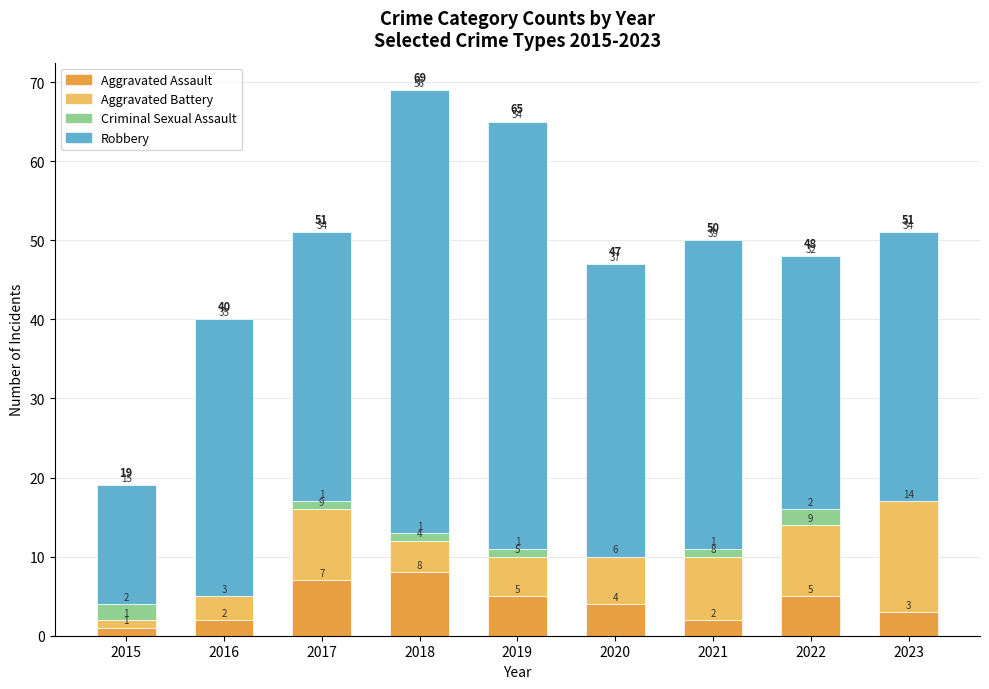

Is it true that Aggravated Assault equals 2 at 2021?

True